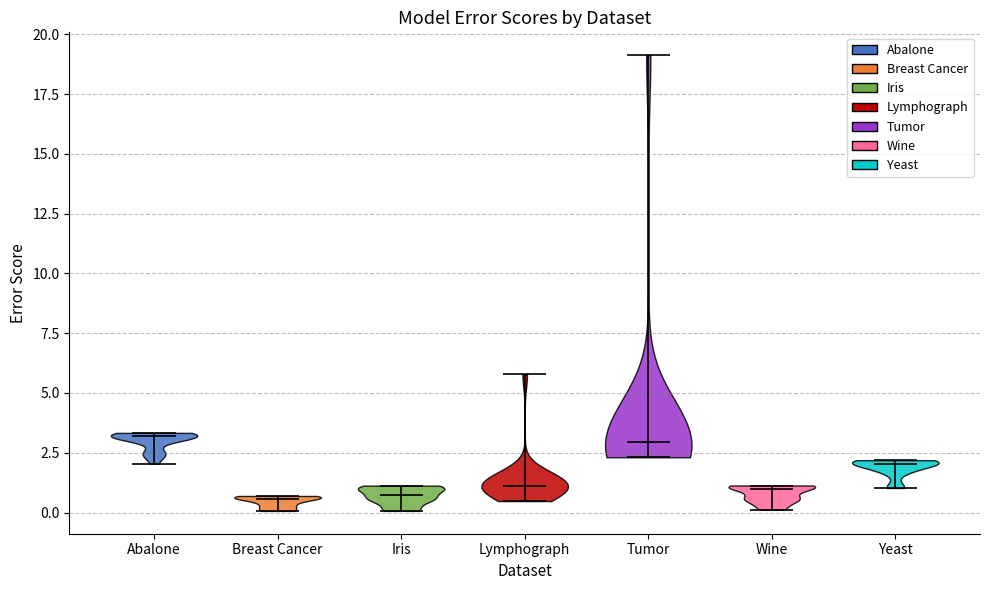

Reading left to right, read every violin against the y-axis: where its median line is, and the lowest and highest points it reaches. The values are not printed on the chart, so give them approximately, as read against the axis.

Abalone: median line 3.0, lowest point 2.0, highest point 3.5
Breast Cancer: median line 0.5, lowest point 0.0, highest point 0.5
Iris: median line 0.5, lowest point 0.0, highest point 1.0
Lymphograph: median line 1.0, lowest point 0.5, highest point 6.0
Tumor: median line 3.0, lowest point 2.5, highest point 19.0
Wine: median line 1.0, lowest point 0.0, highest point 1.0
Yeast: median line 2.0, lowest point 1.0, highest point 2.0